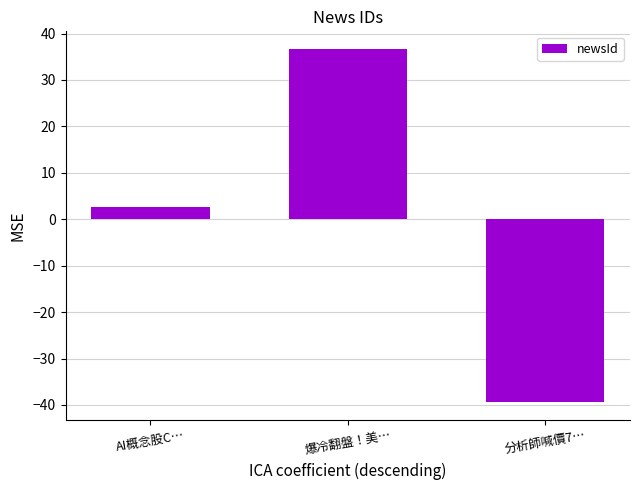

Which has a higher value, 爆冷翻盤！美… or 分析師喊價7…?

爆冷翻盤！美…